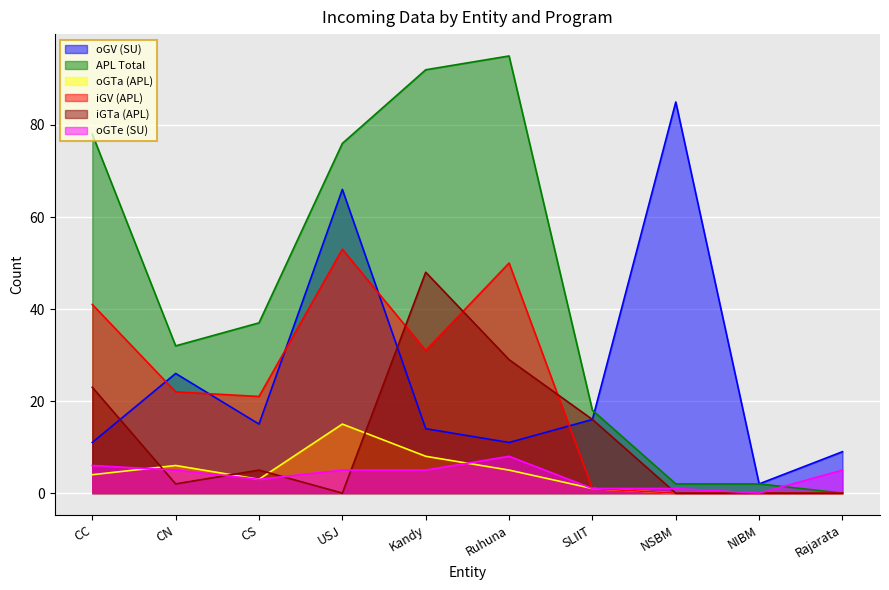

What is the difference between the second highest and minimum values in the iGV (APL) series?

50